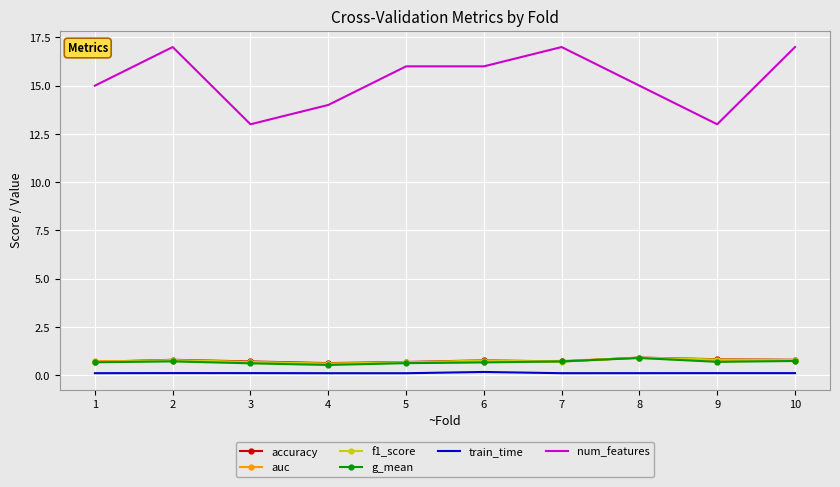

How many train_time values are between 0 and 1?

10